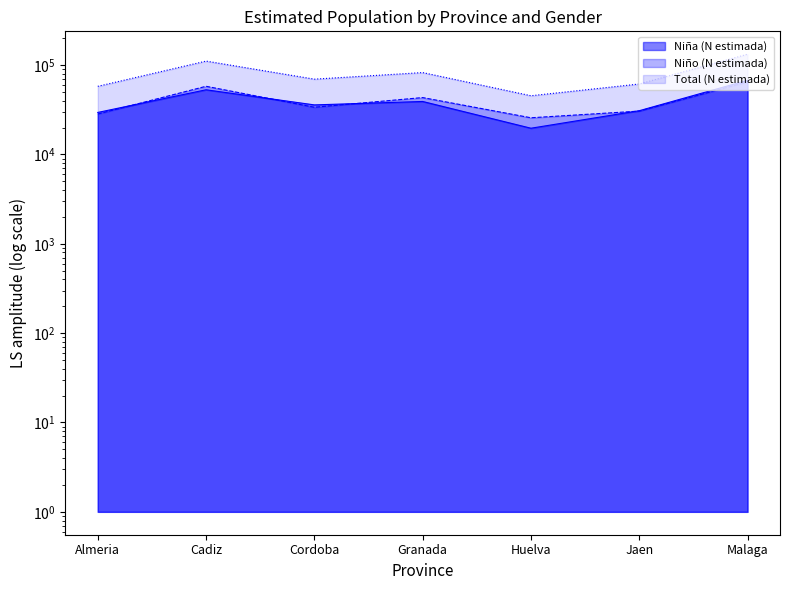

What value does the Niño (N estimada) series have at Jaen?

30555